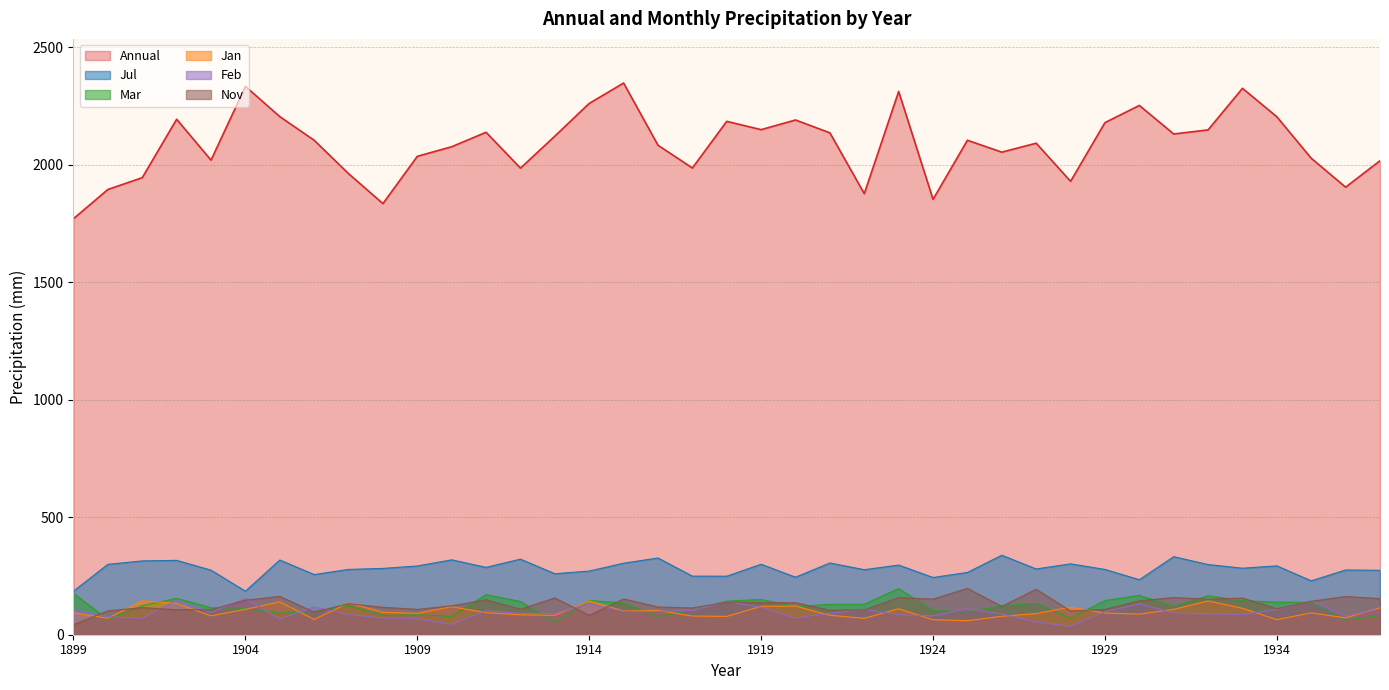

What is the approximate value of Annual at 1923?

2312.2